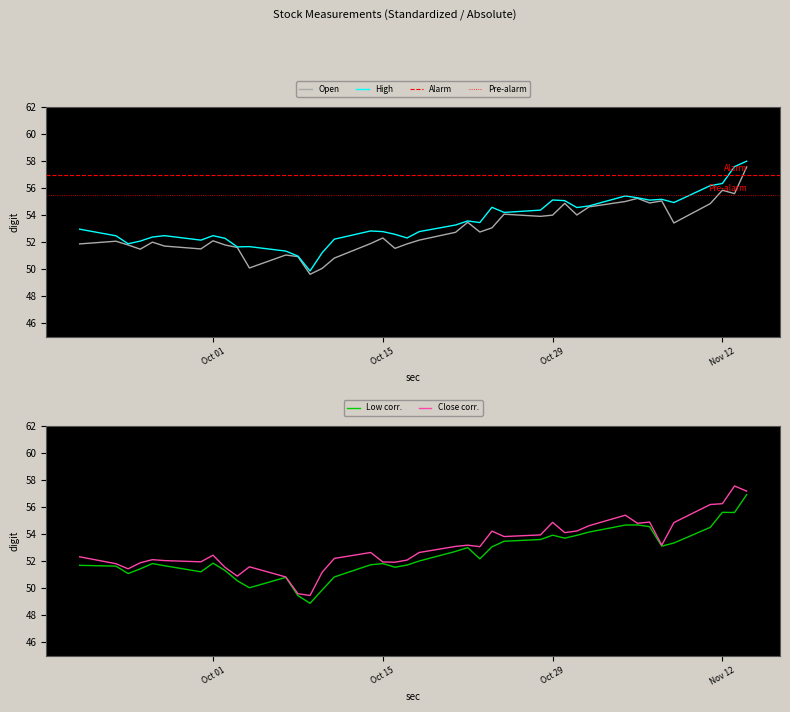

What is the difference between the second highest and minimum values in the Open series?

6.2